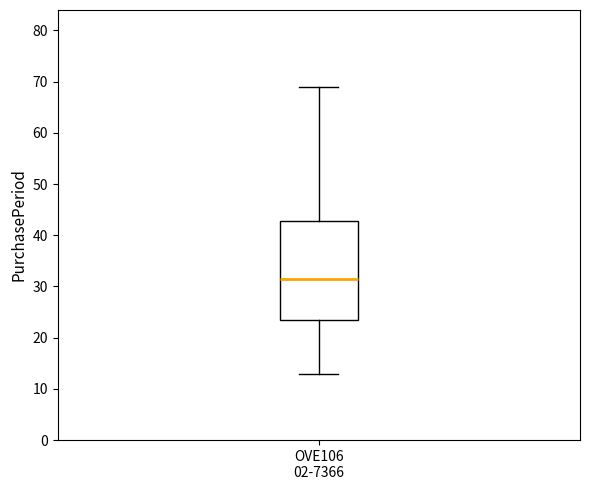

Read this box plot against the y-axis: the position of the median line, the range covered by the box, and the ends of both whiskers. The values are not printed on the chart, so give them approximately, as read against the axis.

median 32, box 24 to 43, whiskers 13 to 69